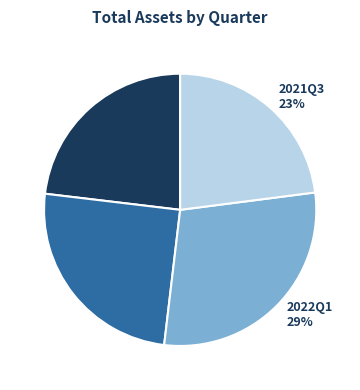

Does any single category account for the majority?

No